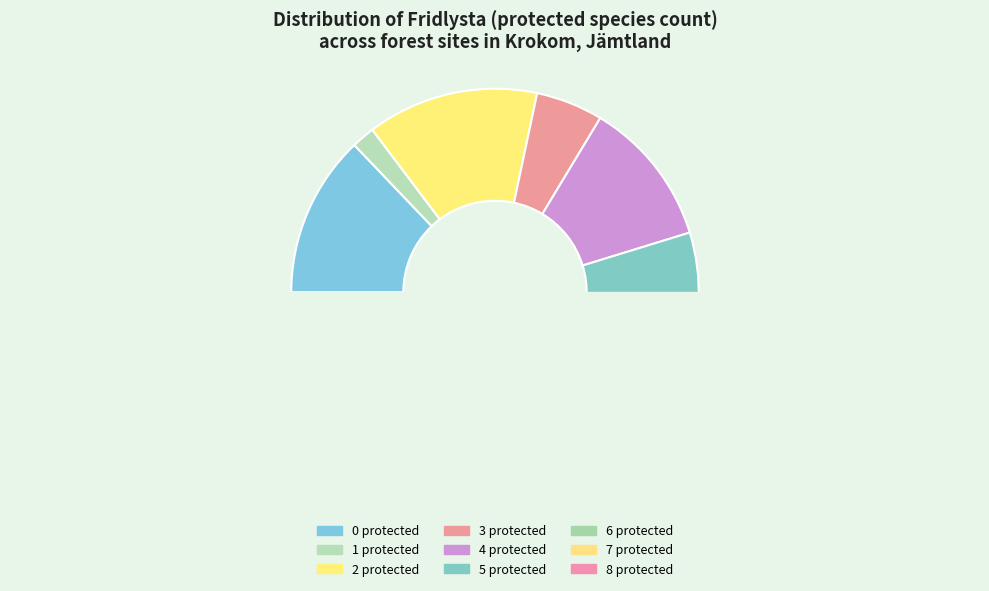

How many segments does this pie chart have?

9